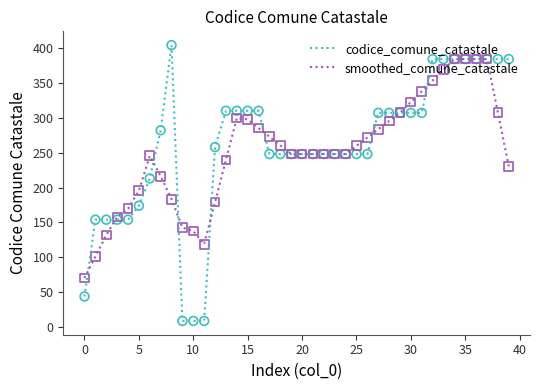

At how many categories does at least one series exceed 9?

40